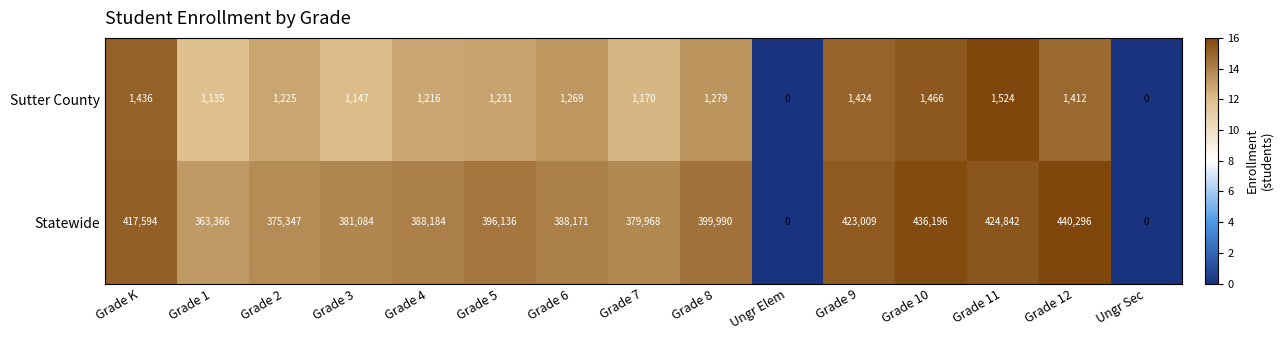

What is the difference between the maximum and second lowest values in the Statewide series?

440296